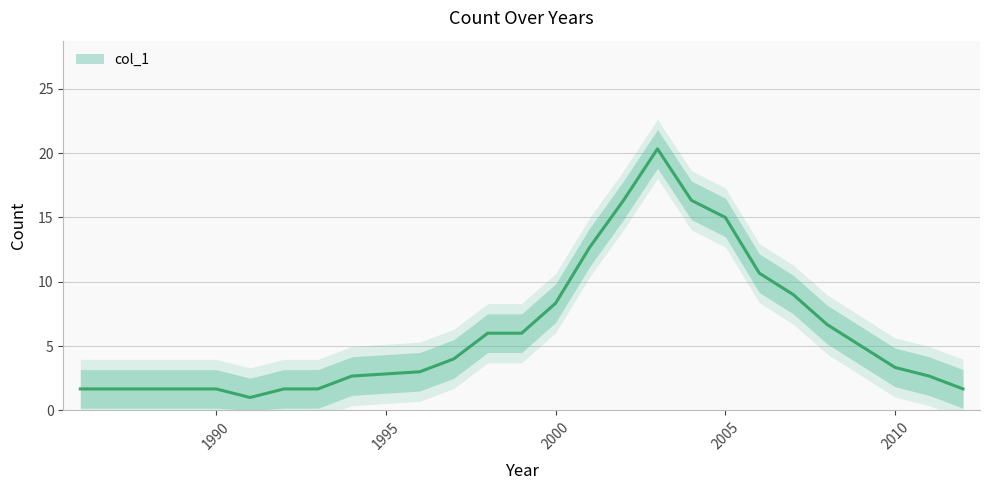

How many lines are shown in the chart?

1